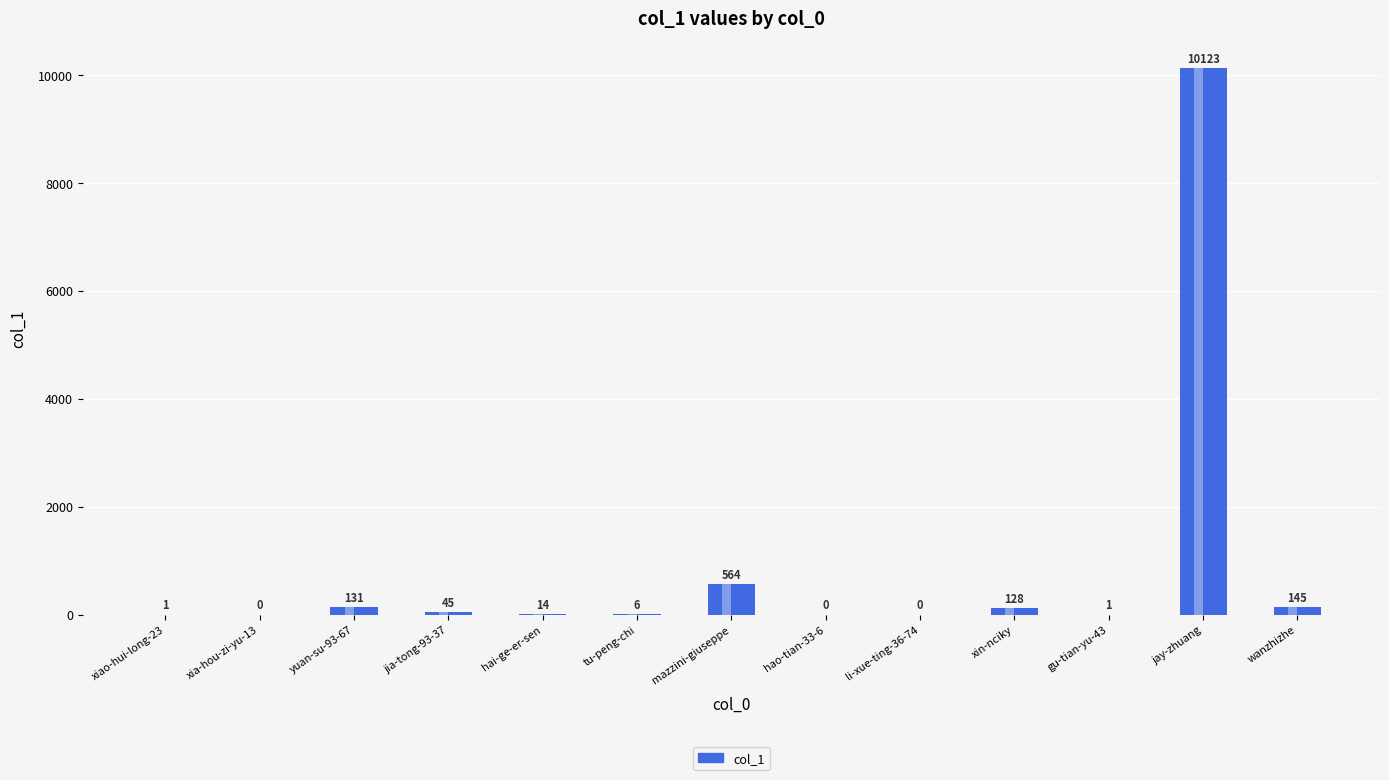

Is it true that the value at hao-tian-33-6 is 5904?

False